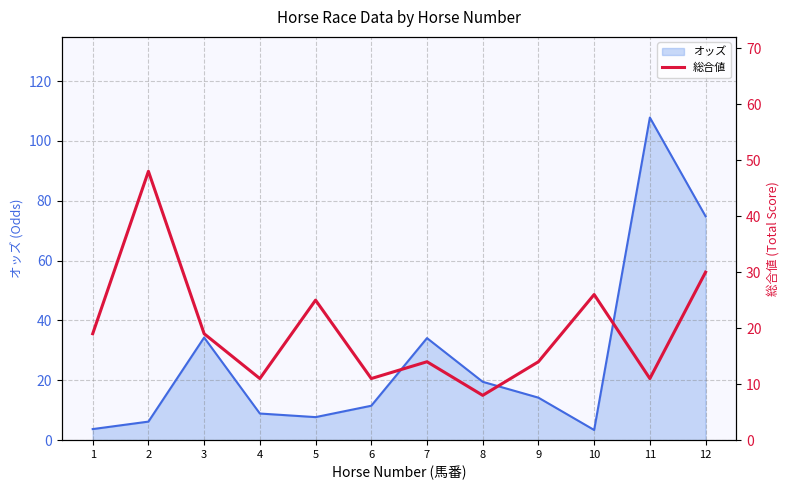

What is the change in value from 8 to 11?

+3